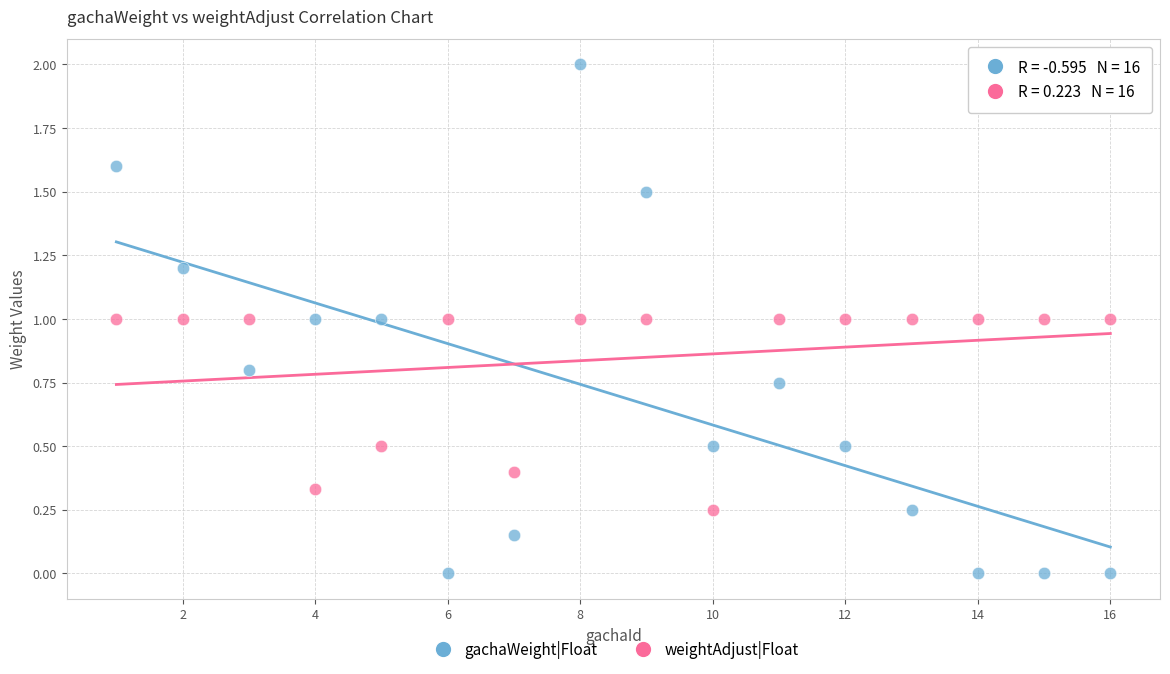

What are all the series names shown in the legend?

gachaWeight|Float, weightAdjust|Float